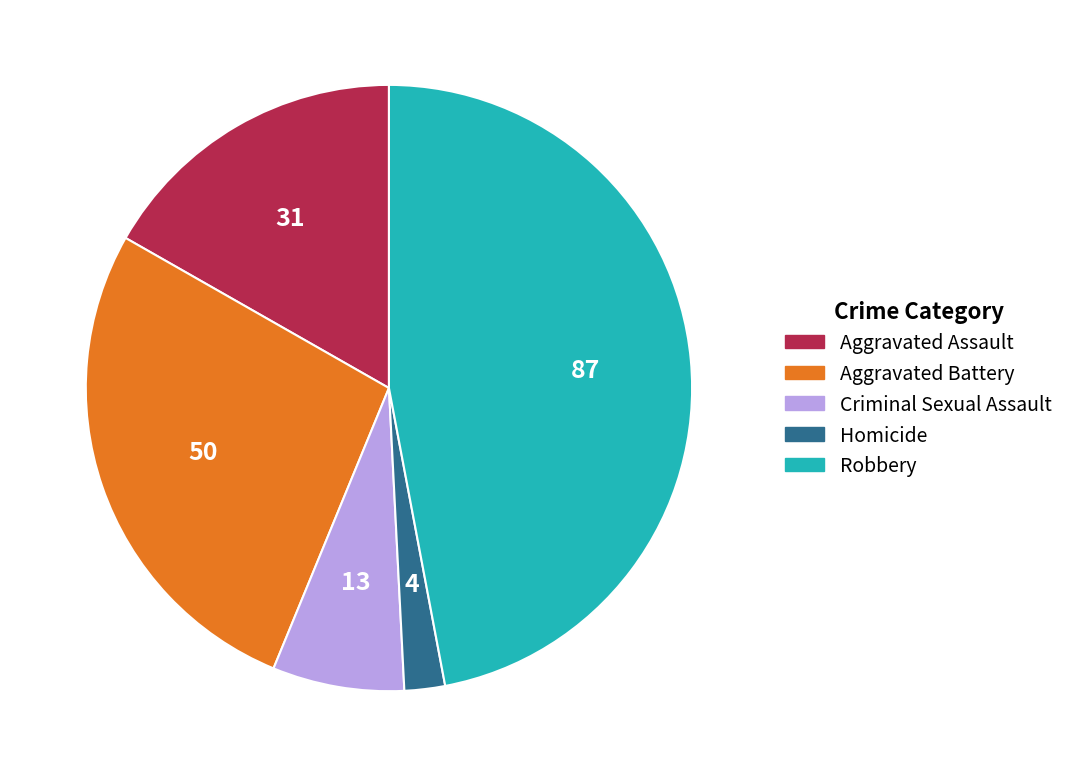

Is it true that Homicide is 13% of the pie?

False